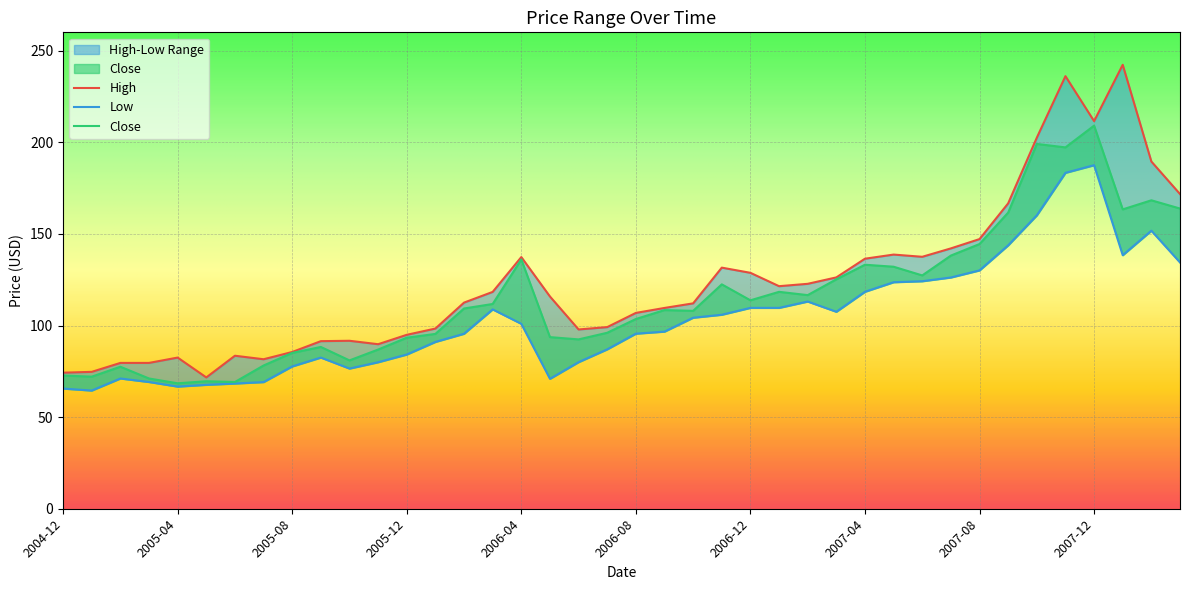

What is the average value of the Close series?

115.0